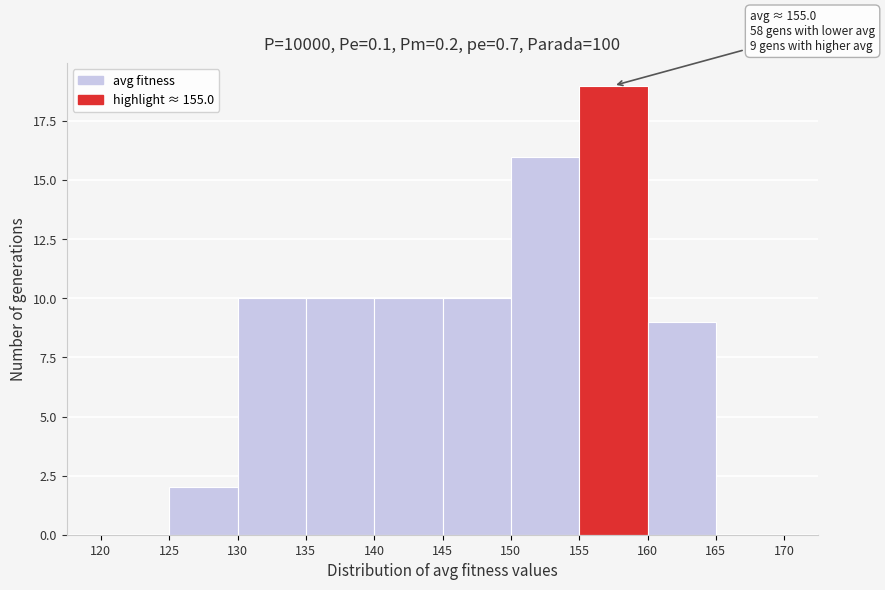

Over which range of the x-axis is the bar tallest?

155 to 160